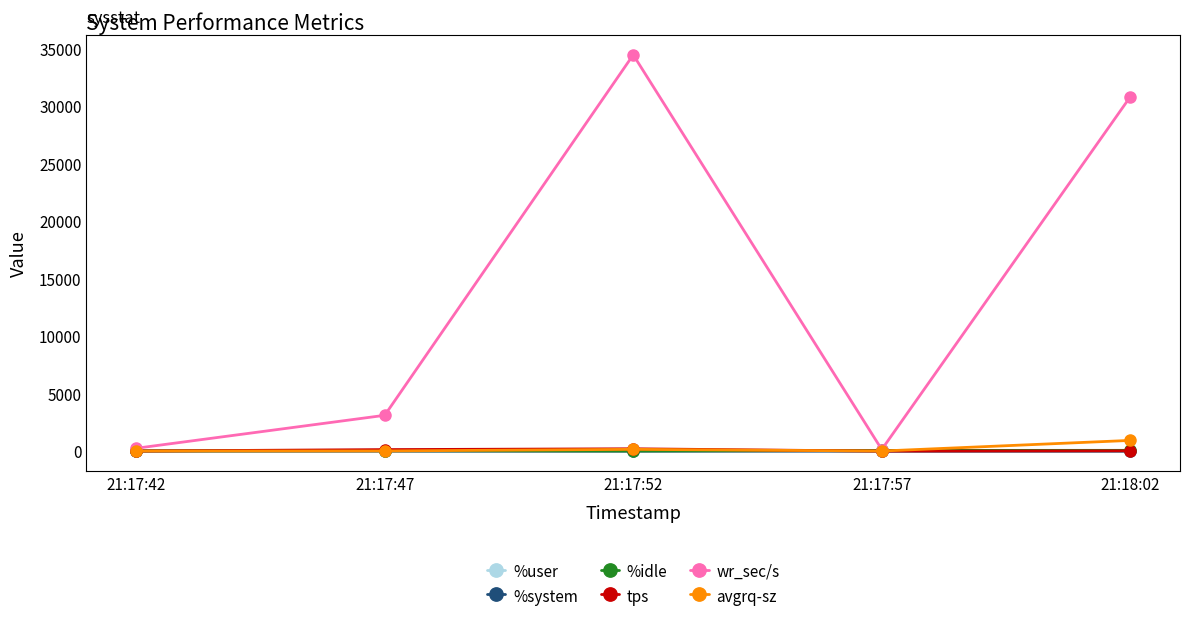

Does the chart have visible grid lines?

No